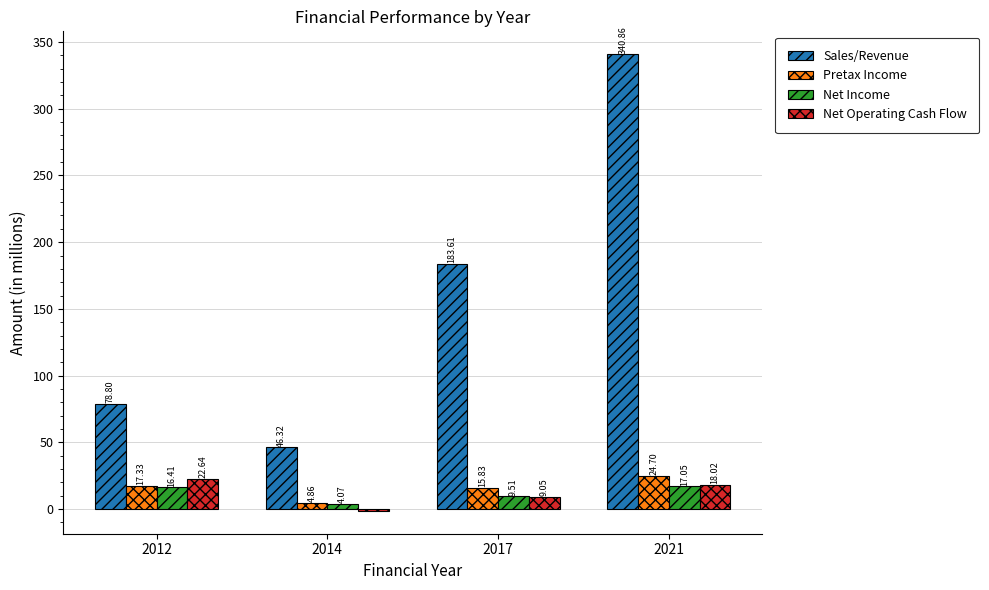

Is it true that Net Income equals 17.0 at 2021?

True